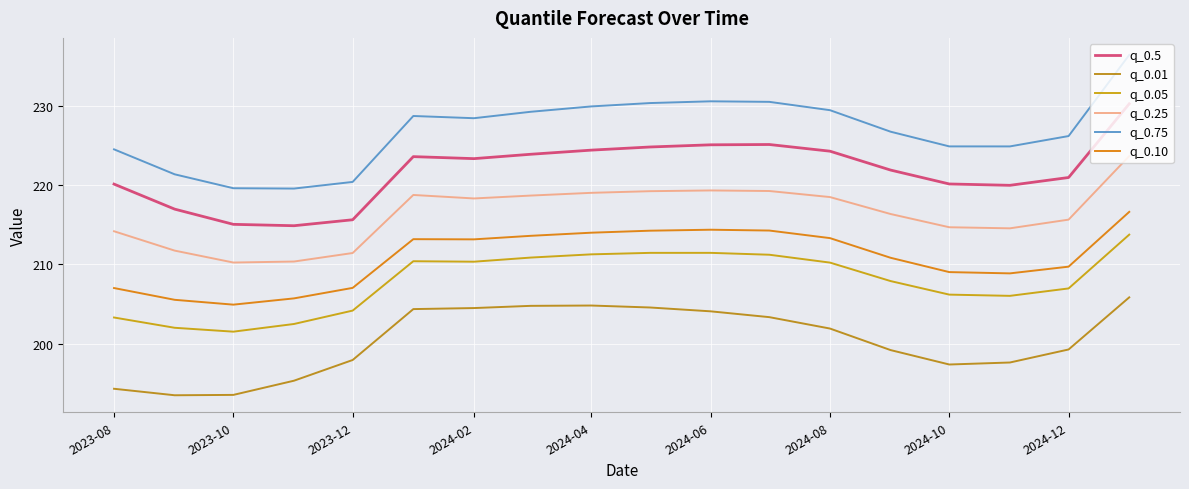

True or false: q_0.5 and q_0.01 intersect in this chart.

False